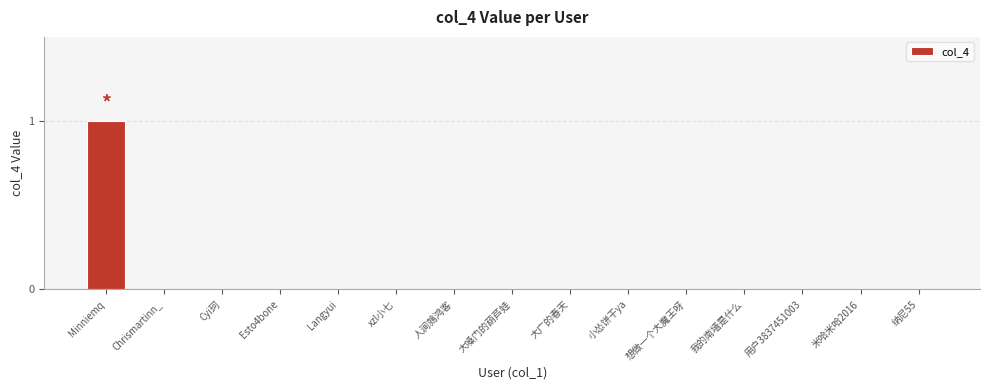

Reading left to right, transcribe all the data shown in this chart.

1	0	0	0	0	0	0	0	0	0	0	0	0	0	0